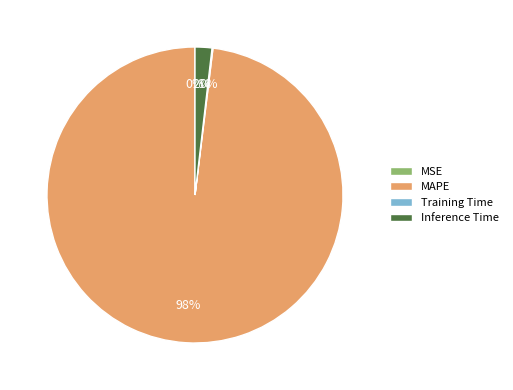

Is there any slice that represents more than half of the pie?

Yes